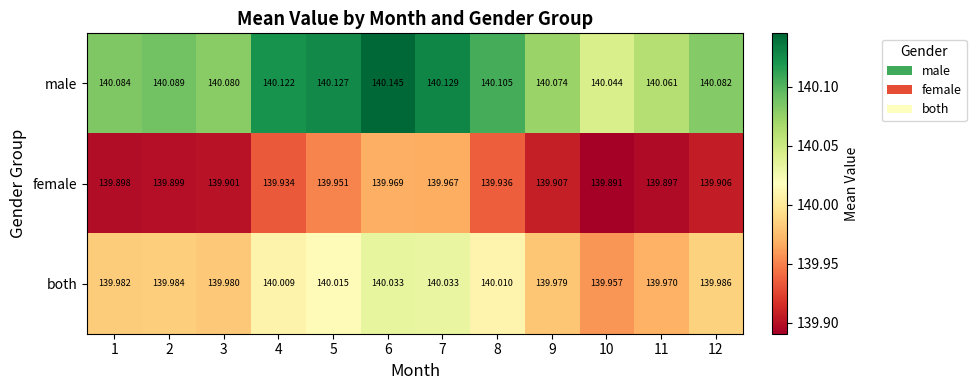

Which series changed the most between 5 and 9?

male